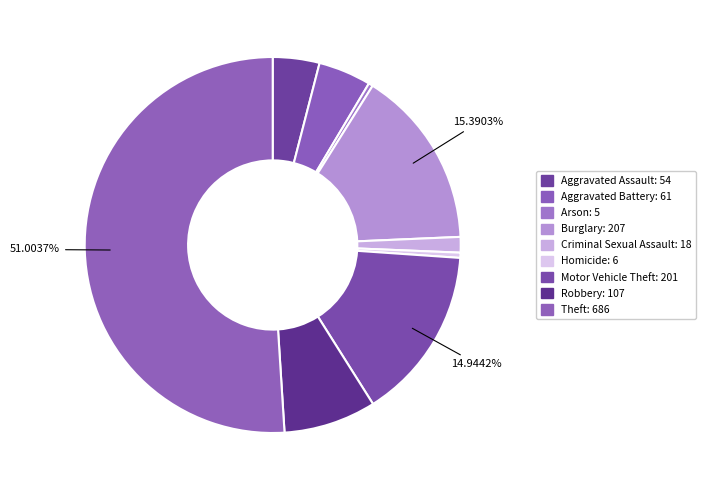

The Criminal Sexual Assault slice represents 1% of the pie. True or false?

True